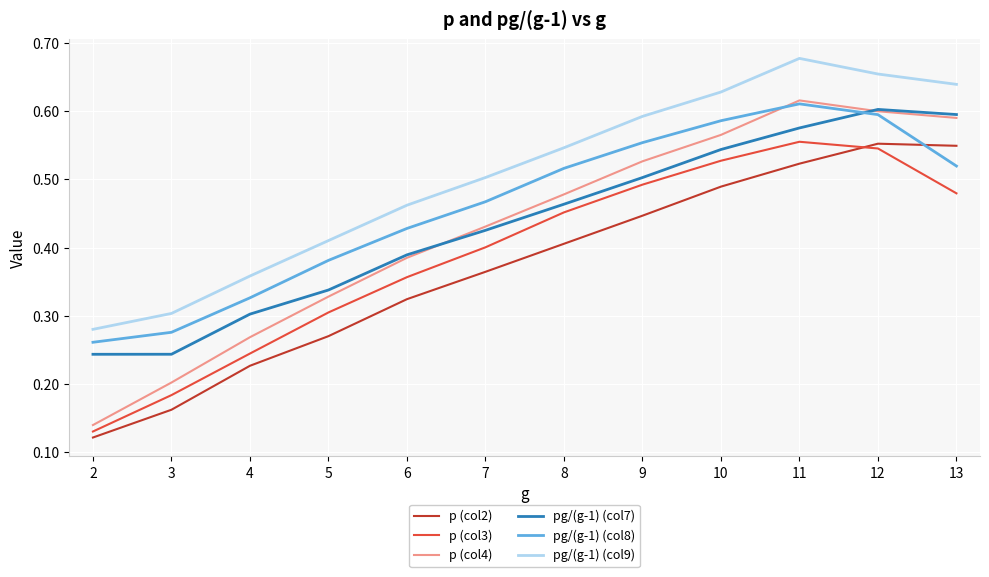

Which series has the largest total across all categories?

pg/(g-1) (col9)